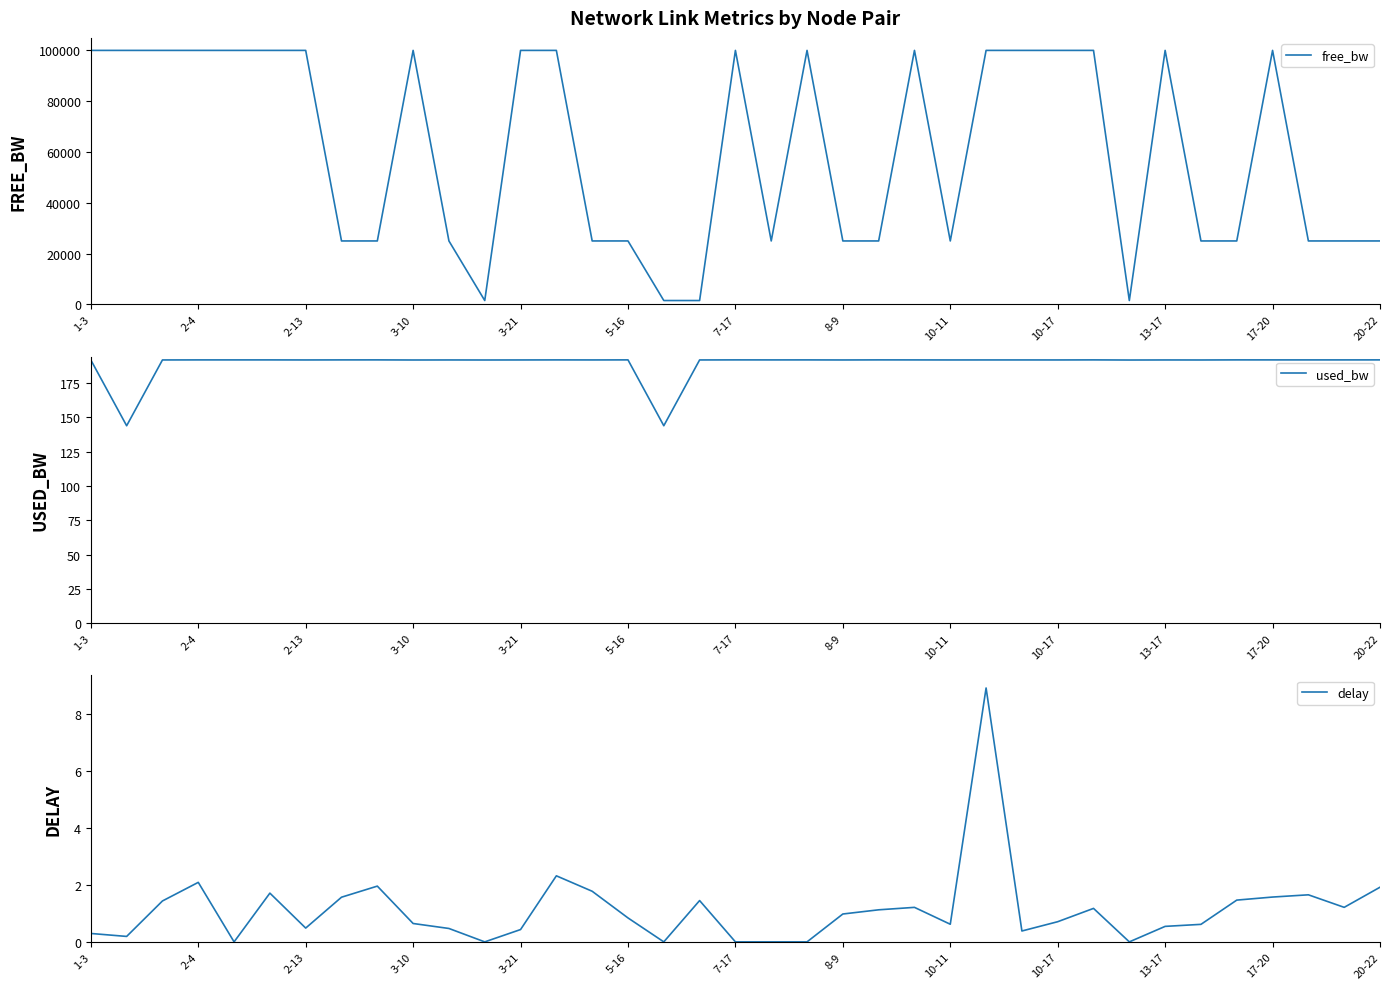

Is this an area chart (filled region under the line)?

No